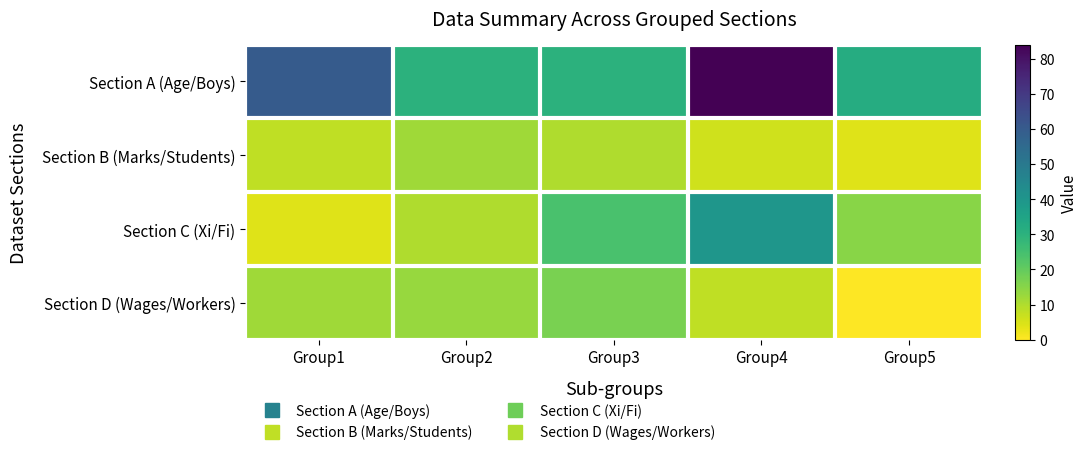

What is the greatest value displayed?

84